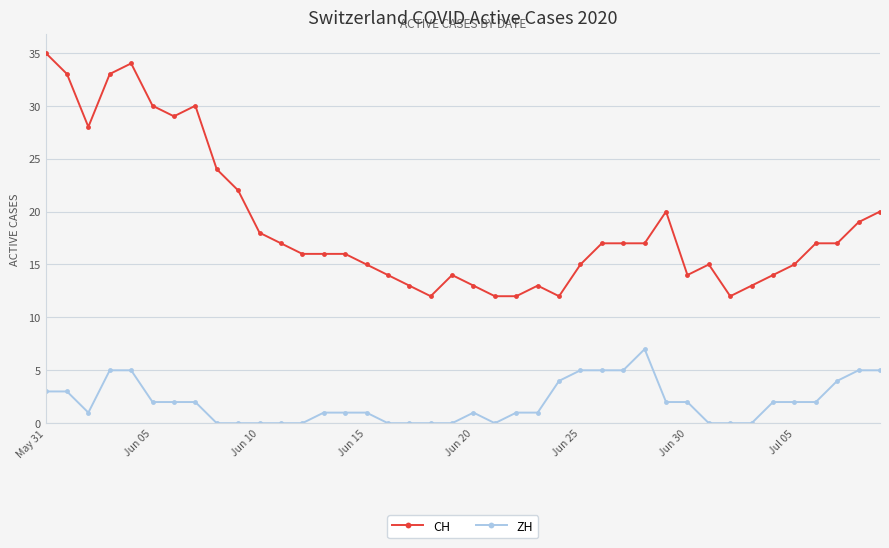

What is the sum of all CH values?

753